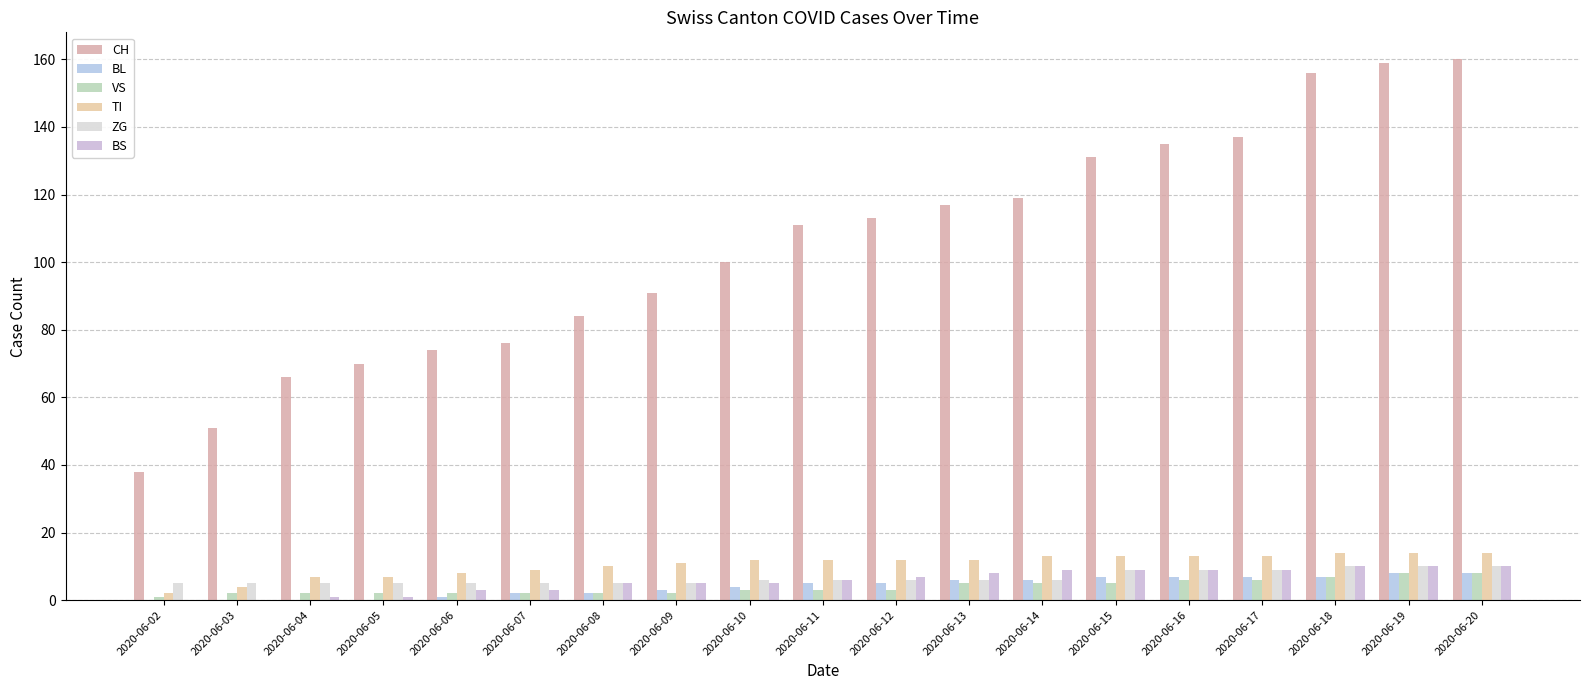

What is the spread (max minus min) of values at 2020-06-18?

149